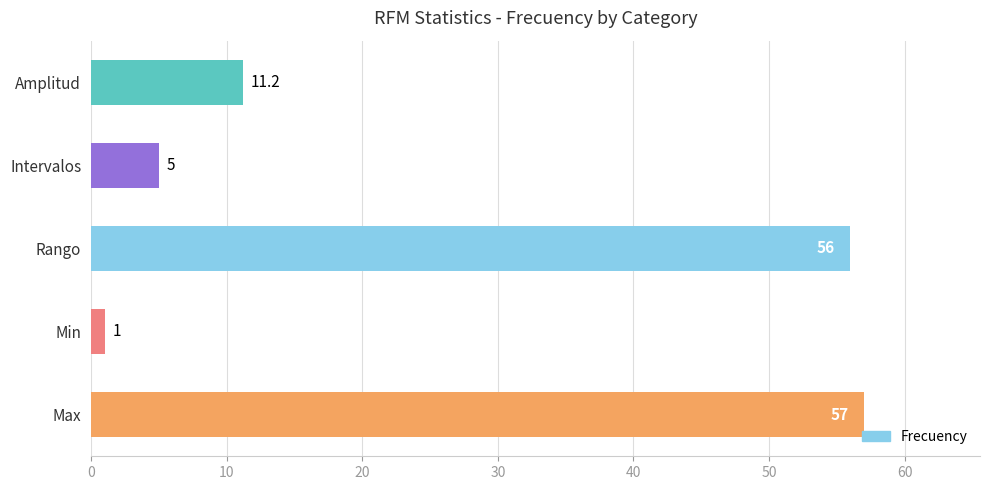

What is the maximum value shown in the chart?

57.0